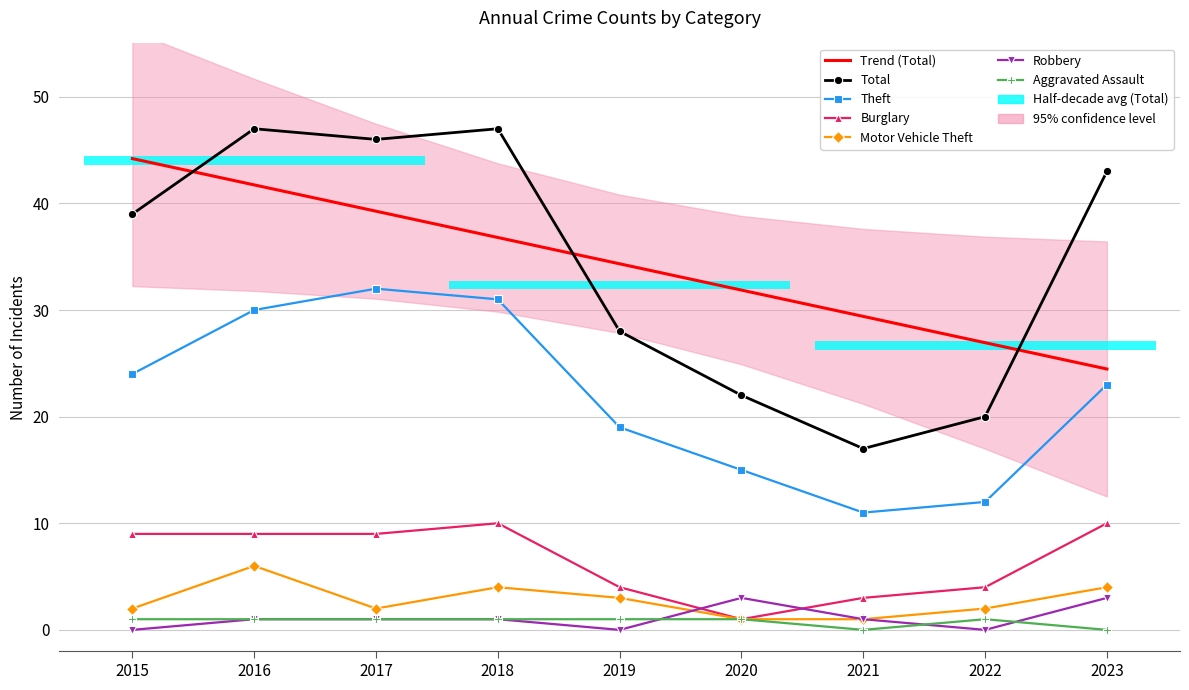

How many values in the Total series exceed 39?

4